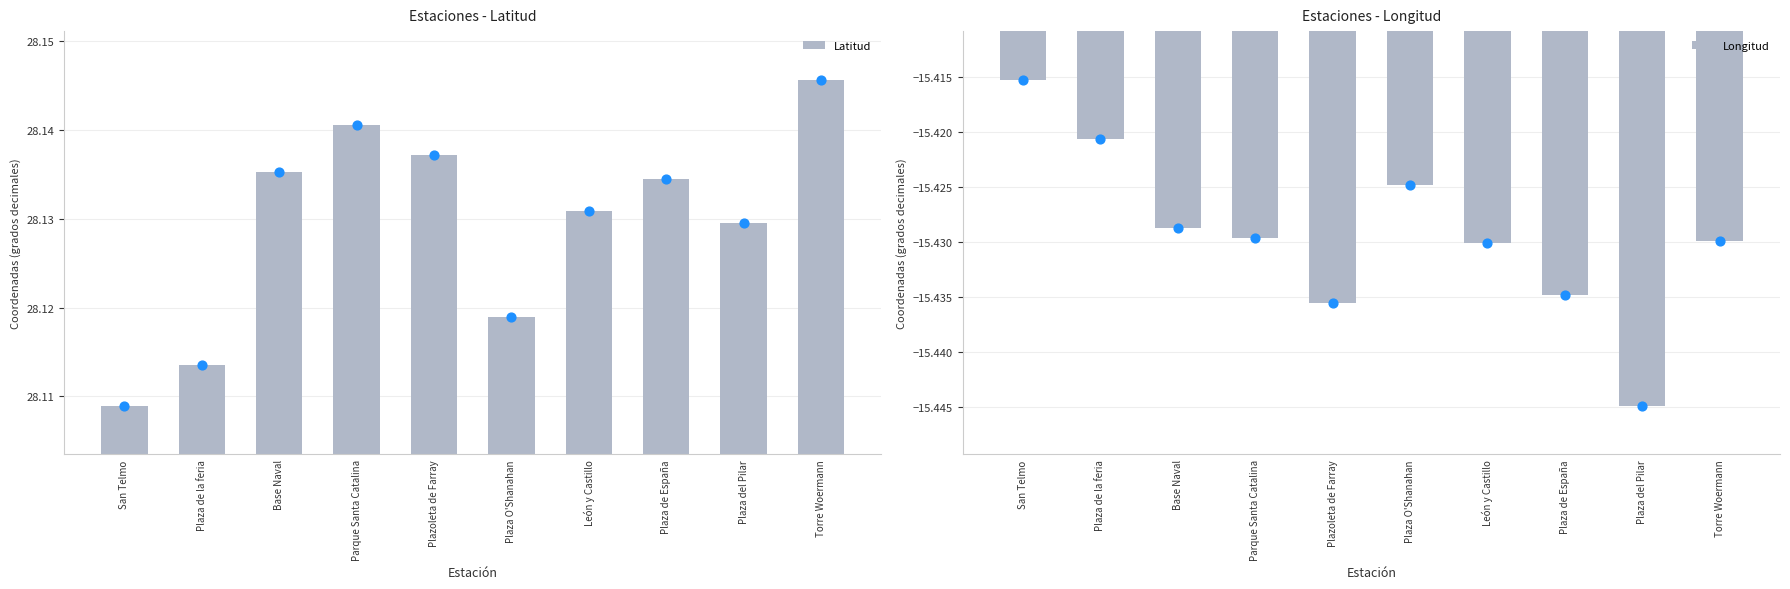

At which category is the sum across all series the highest?

Torre Woermann